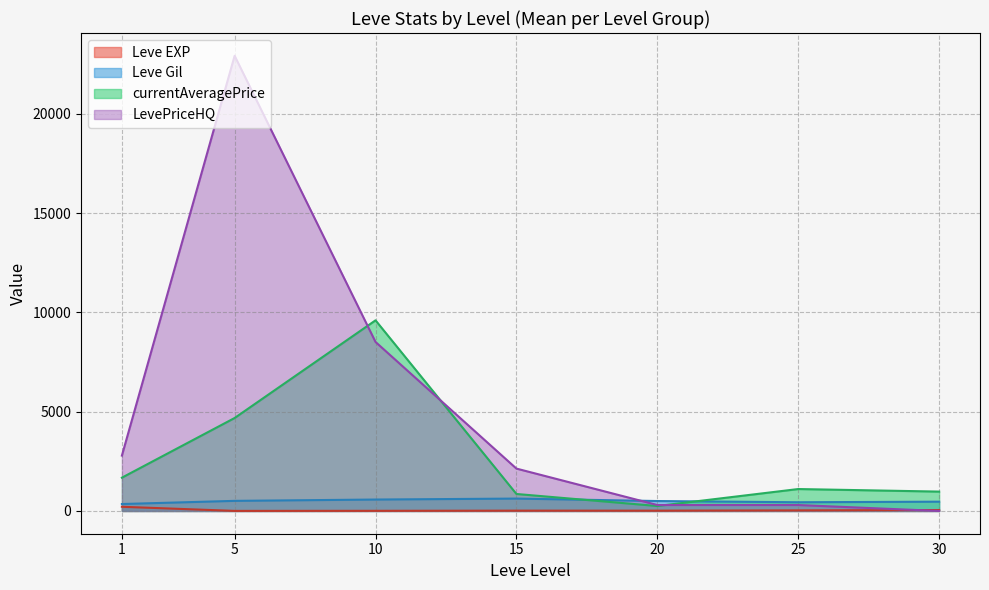

What is the sum of all Leve Gil values?

3461.7